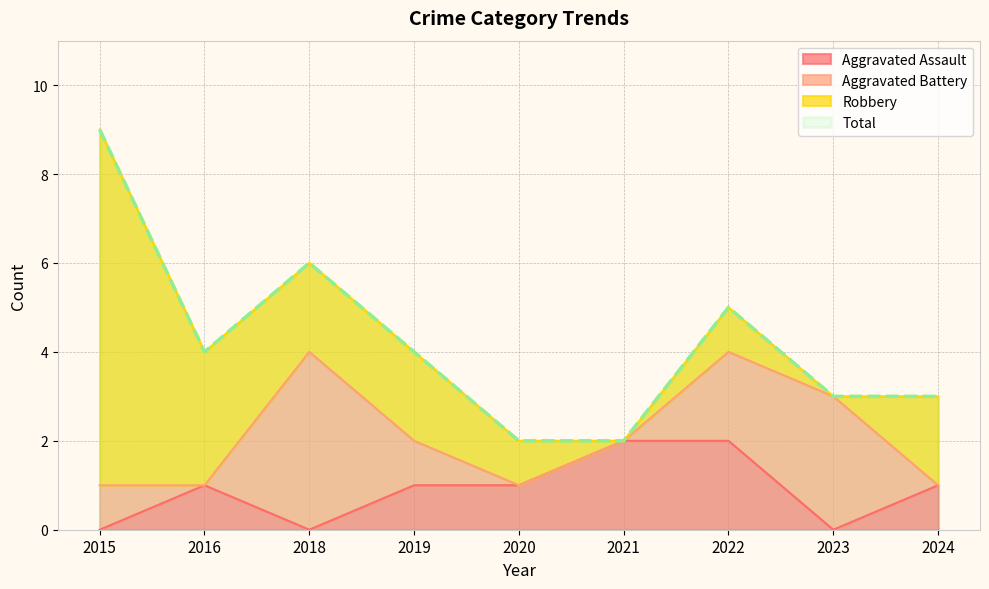

What is the difference between the highest and lowest values at 2018?

6